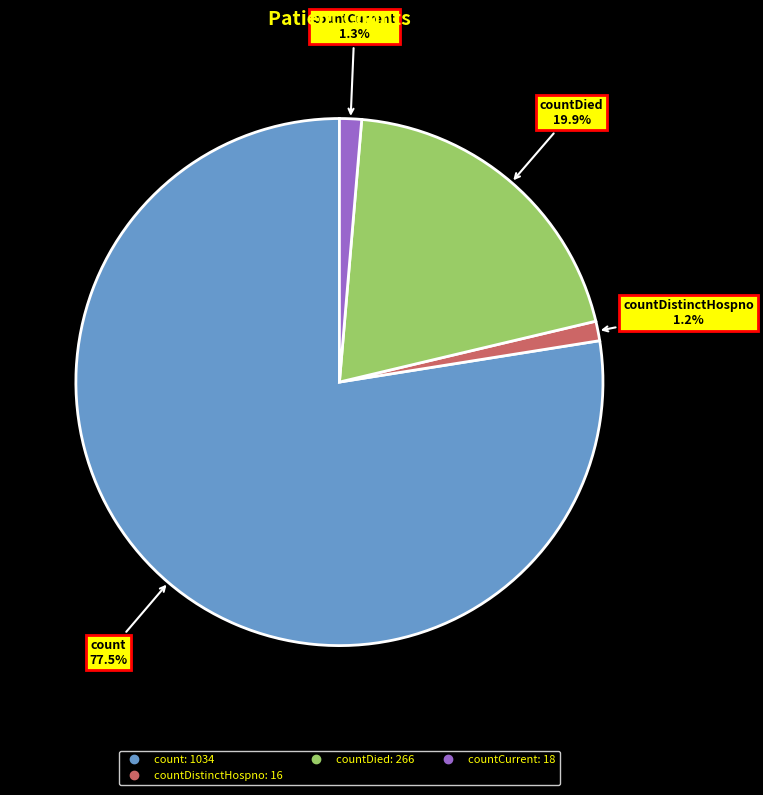

Is there any slice that represents more than half of the pie?

Yes